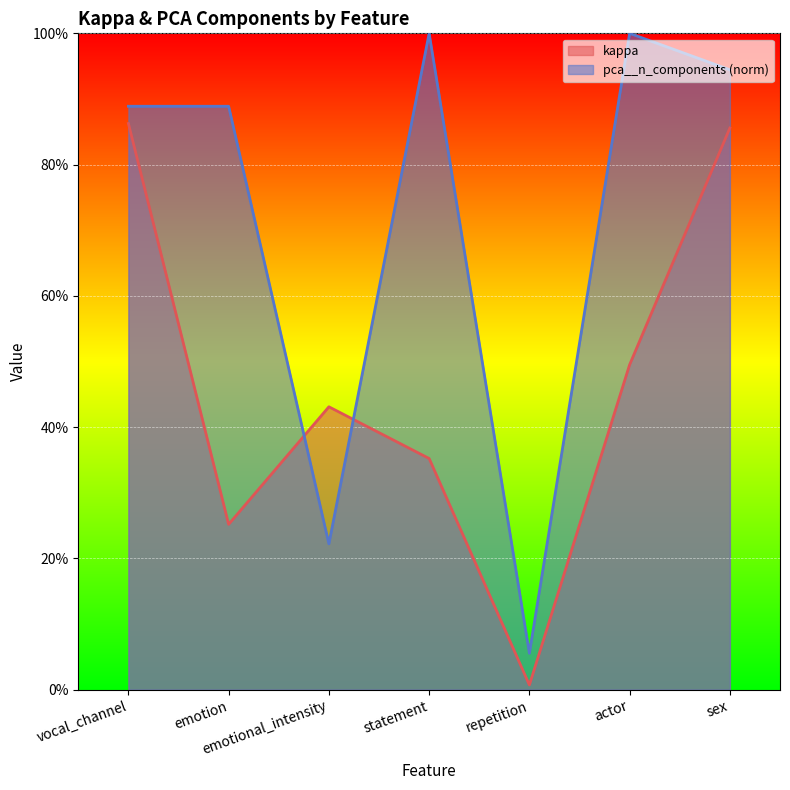

Rank the series by their average value, from lowest to highest.

kappa, pca__n_components (norm)